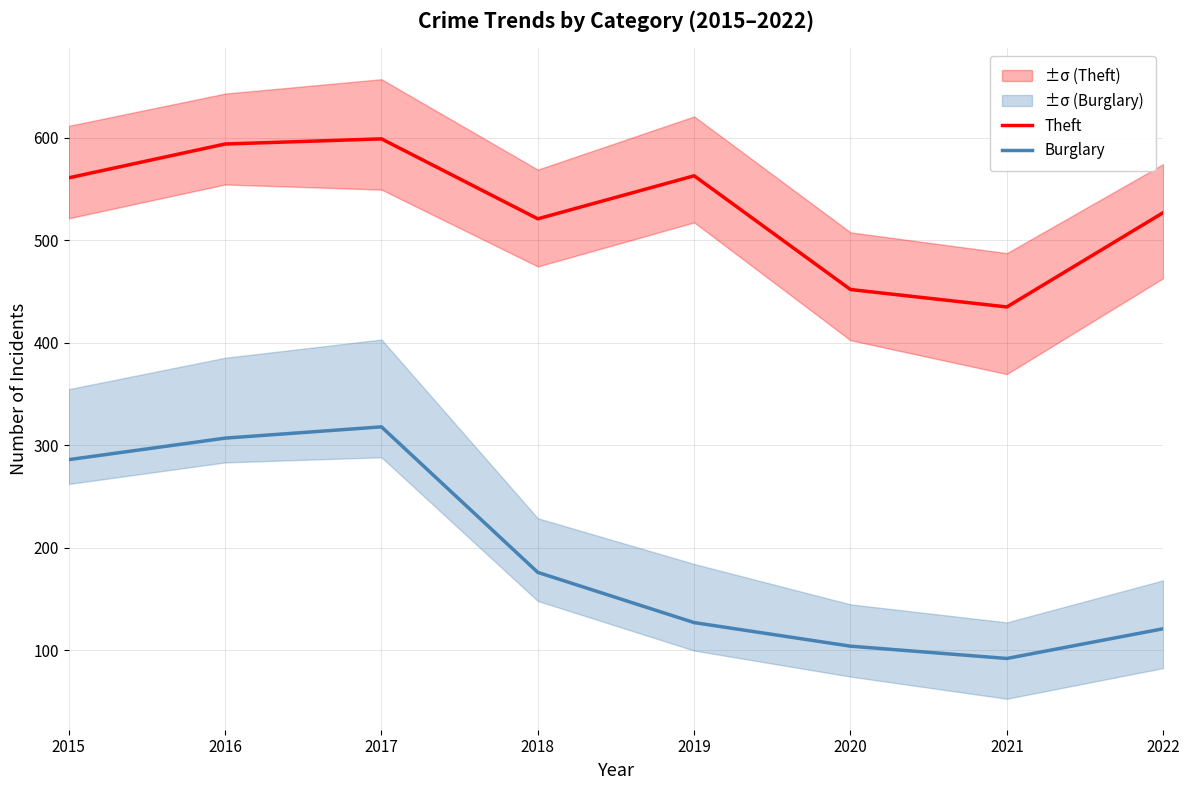

Is it true that Burglary equals 286 at 2015?

True